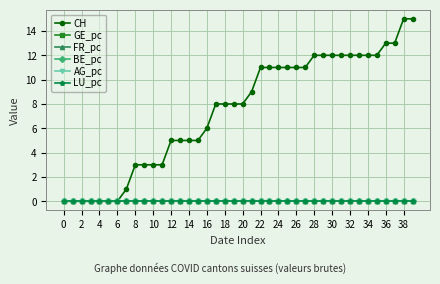

Does the chart have visible grid lines?

Yes